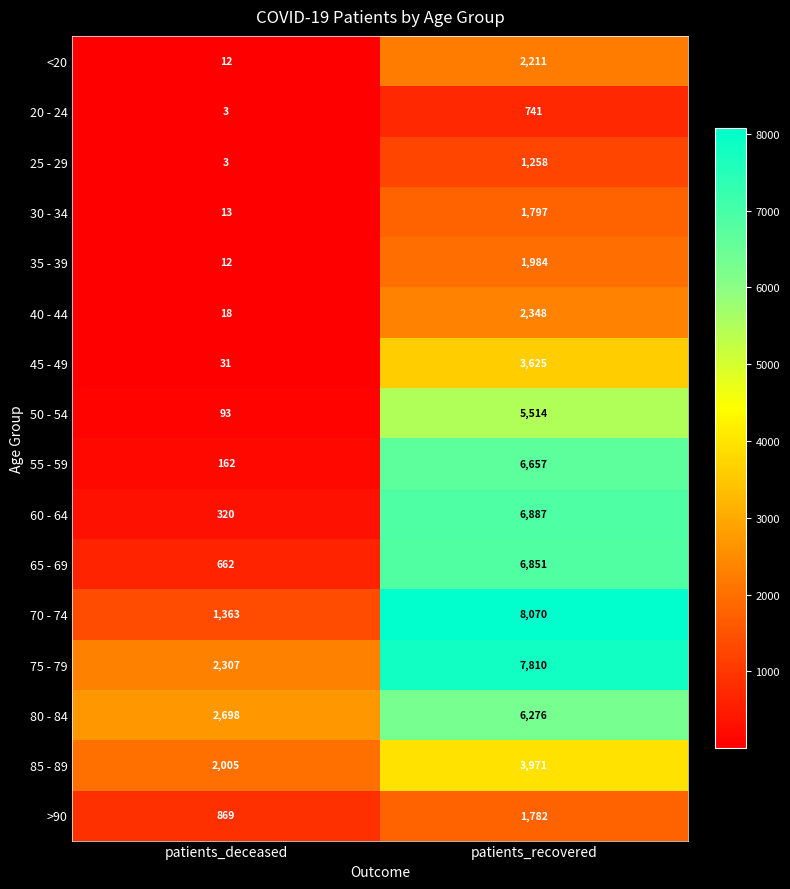

Rank the series by their maximum value, from highest to lowest.

70 - 74, 75 - 79, 60 - 64, 65 - 69, 55 - 59, 80 - 84, 50 - 54, 85 - 89, 45 - 49, 40 - 44, <20, 35 - 39, 30 - 34, >90, 25 - 29, 20 - 24